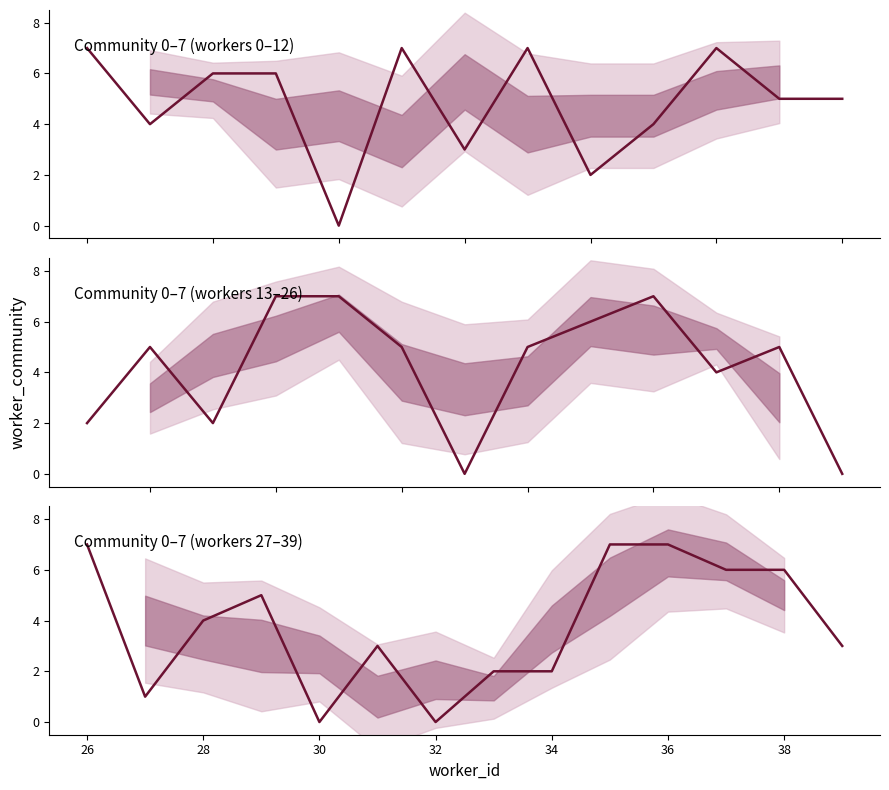

How many interior local peaks (higher than both neighbors) does the data have?

2